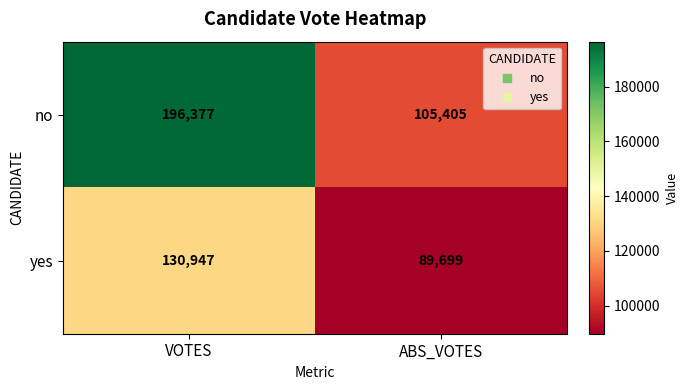

What is the sum of the yes values at ABS_VOTES and VOTES?

220646